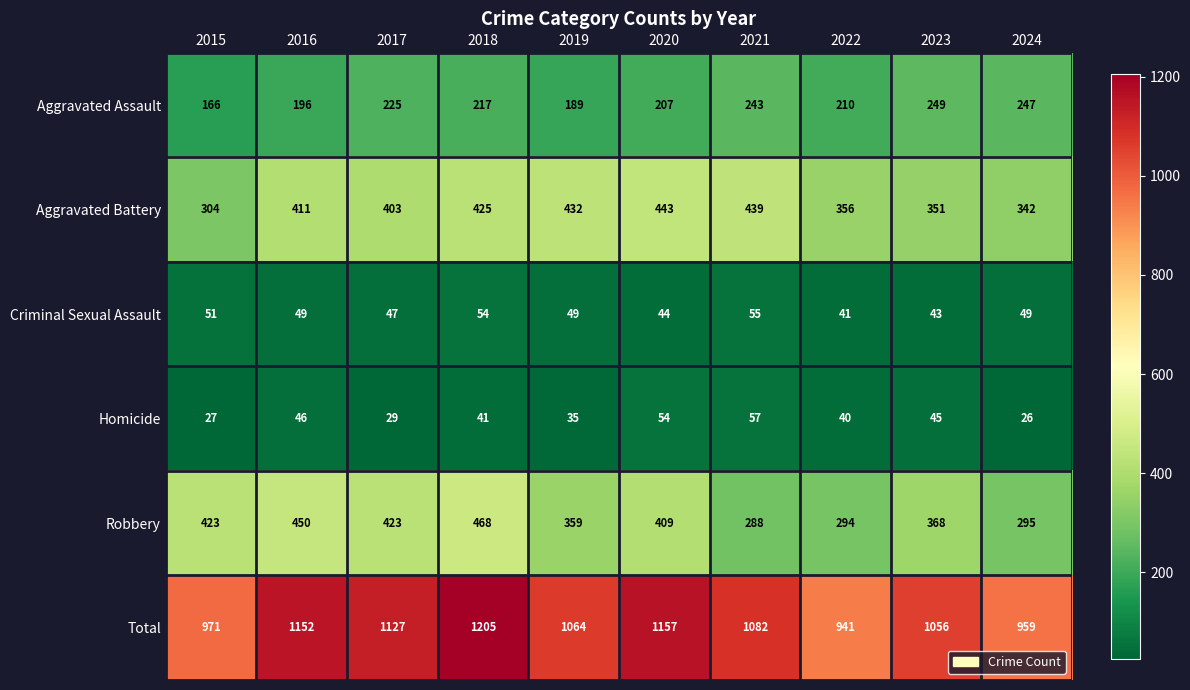

Rank the series by their maximum value, from lowest to highest.

Criminal Sexual Assault, Homicide, Aggravated Assault, Aggravated Battery, Robbery, Total